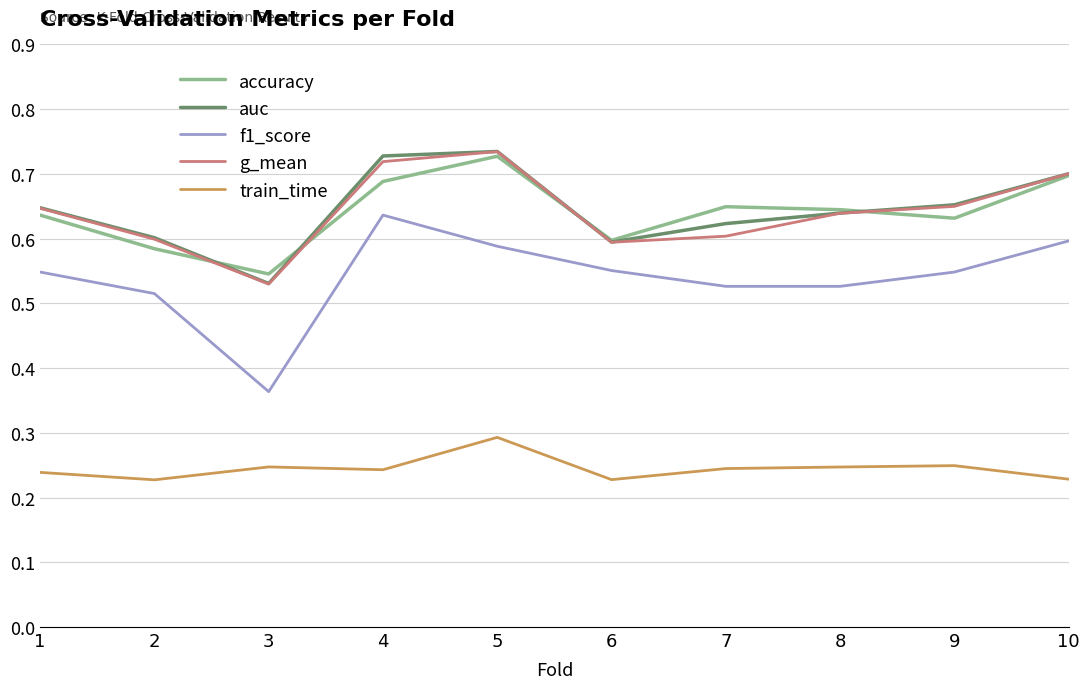

At which label does accuracy reach its peak?

5